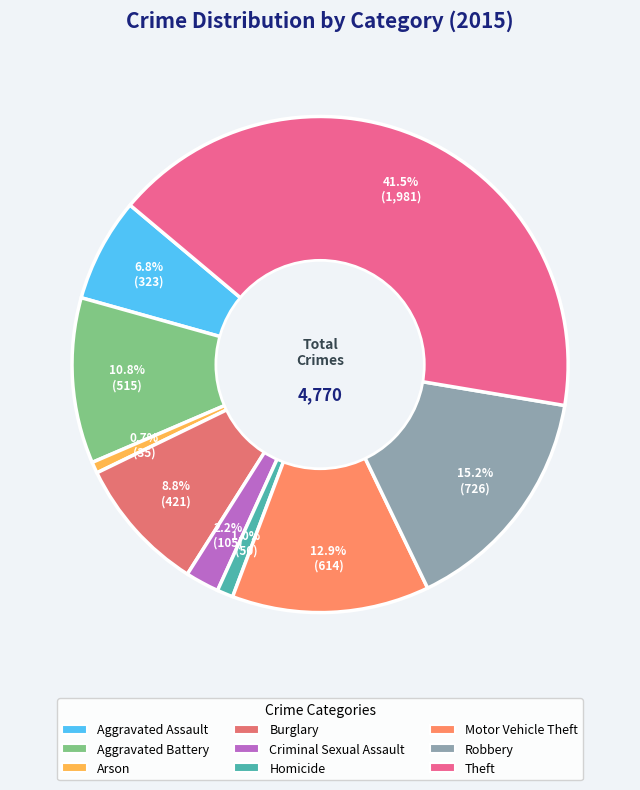

To the nearest percent, what is the combined percentage of Theft and Robbery?

57%